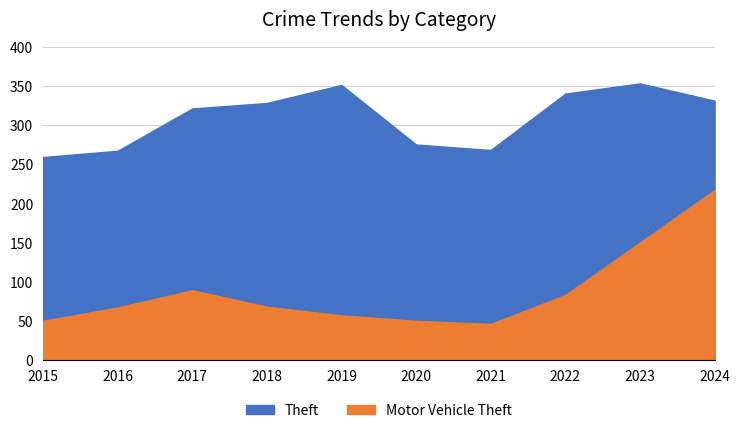

Reading left to right, extract all data points from this chart.

Theft: 2015=259	2016=267	2017=321	2018=328	2019=351	2020=275	2021=268	2022=340	2023=353	2024=331
Motor Vehicle Theft: 2015=50	2016=67	2017=89	2018=68	2019=57	2020=50	2021=46	2022=83	2023=150	2024=217